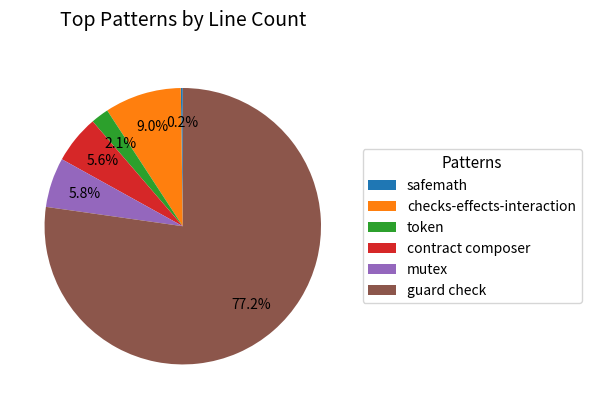

What is the largest slice in the pie chart?

guard check